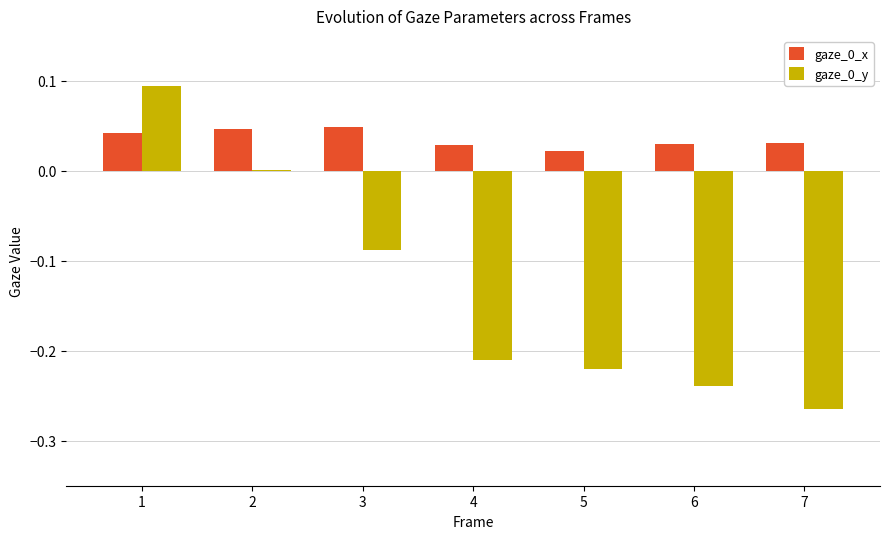

Is it true that gaze_0_x equals 0.0 at 7?

True